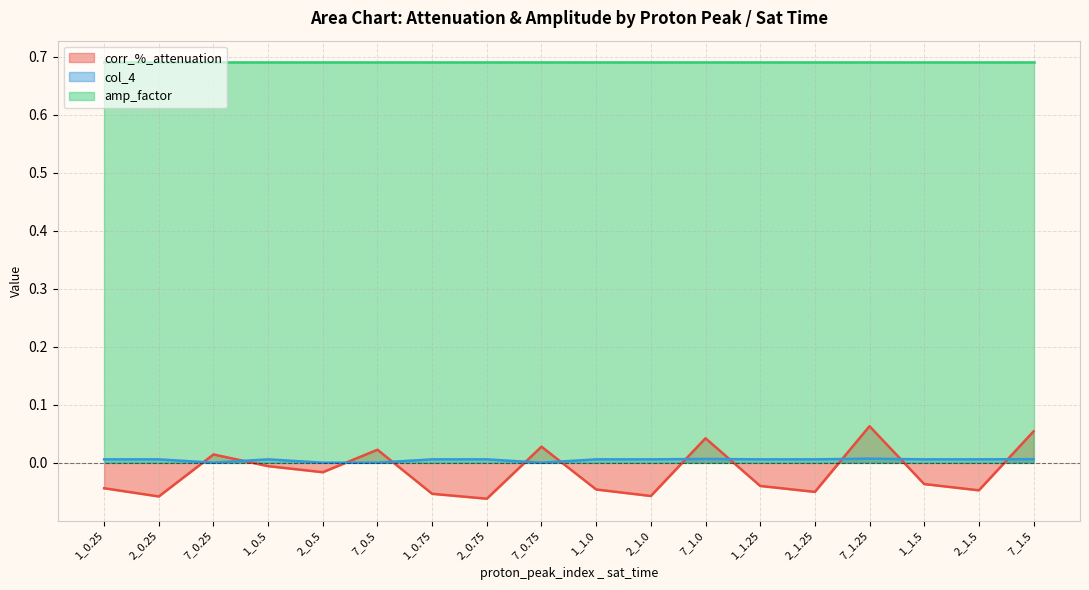

Which series changed the most between 2_1.0 and 7_1.25?

corr_%_attenuation